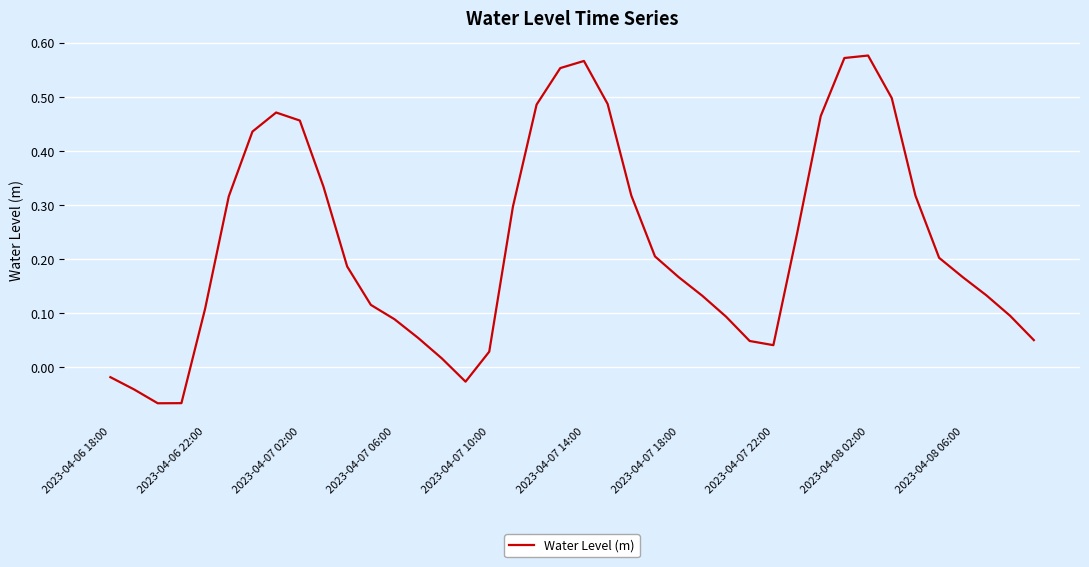

How many points are higher than both their immediate neighbors (excluding endpoints)?

3